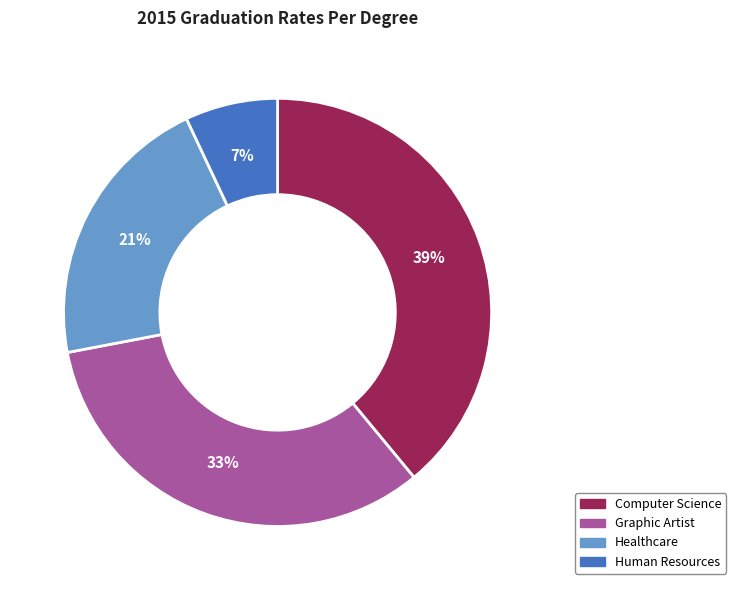

Does any single category account for the majority?

No